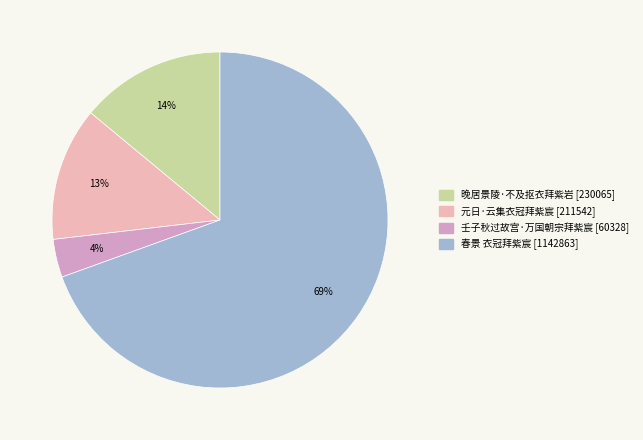

Rank the categories by value from highest to lowest.

春景 衣冠拜紫宸, 晚居景陵·不及抠衣拜紫岩, 元日·云集衣冠拜紫宸, 壬子秋过故宫·万国朝宗拜紫宸